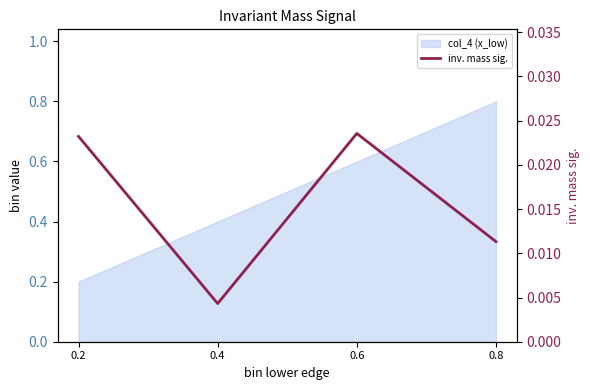

How many lines are shown in the chart?

1